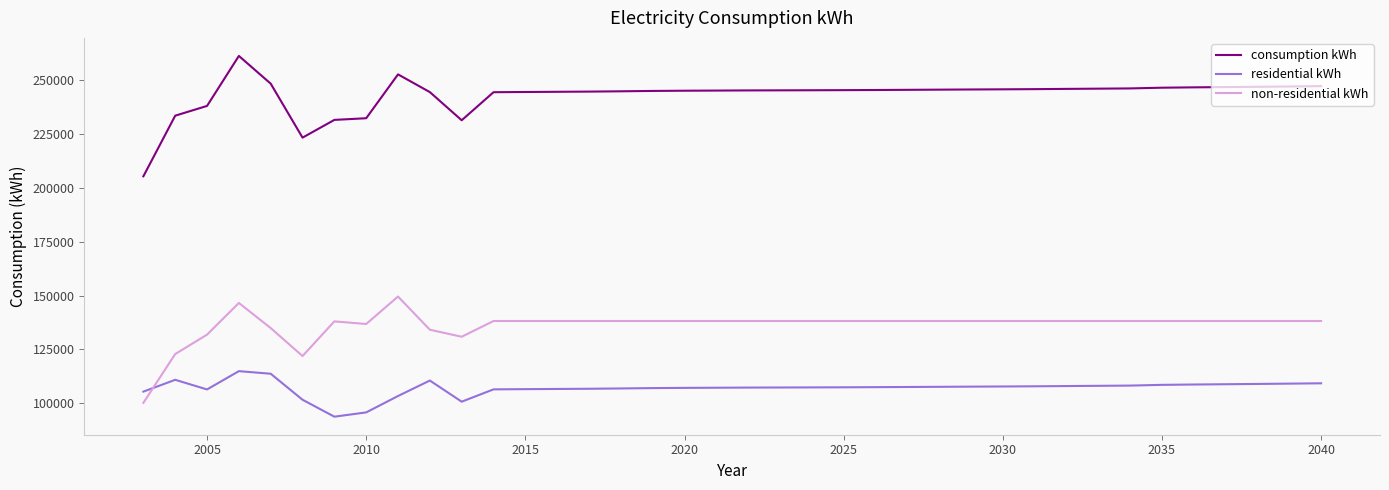

Rank the series by their maximum value, from highest to lowest.

consumption kWh, non-residential kWh, residential kWh